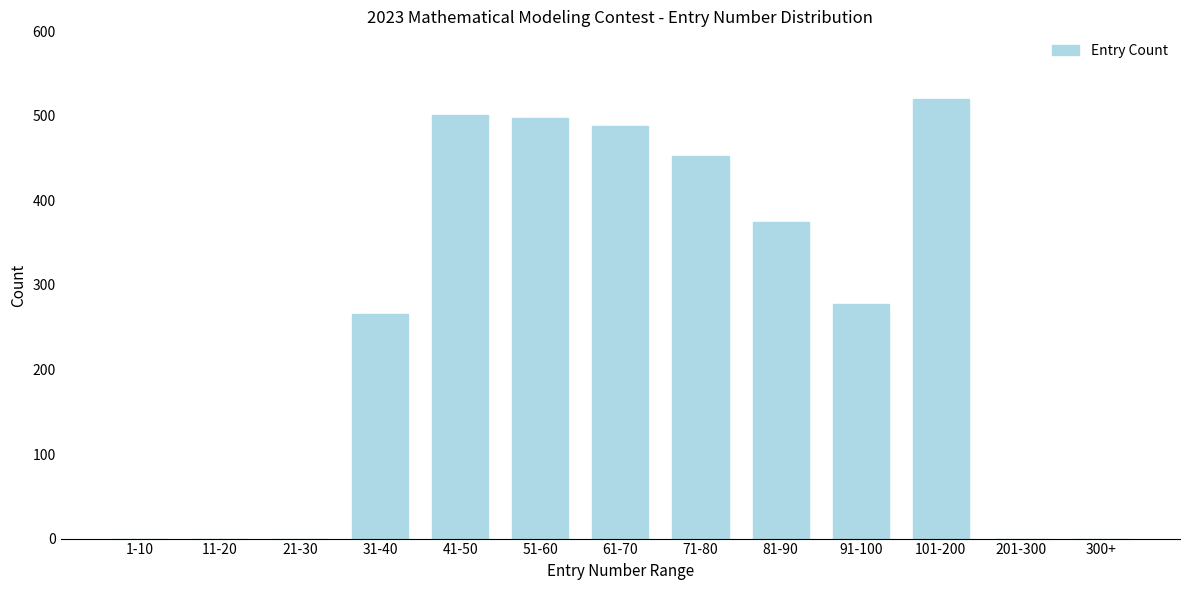

Reading right to left, list all the values displayed in this chart.

300+=0	201-300=0	101-200=520	91-100=278	81-90=374	71-80=453	61-70=488	51-60=497	41-50=501	31-40=266	21-30=0	11-20=0	1-10=0